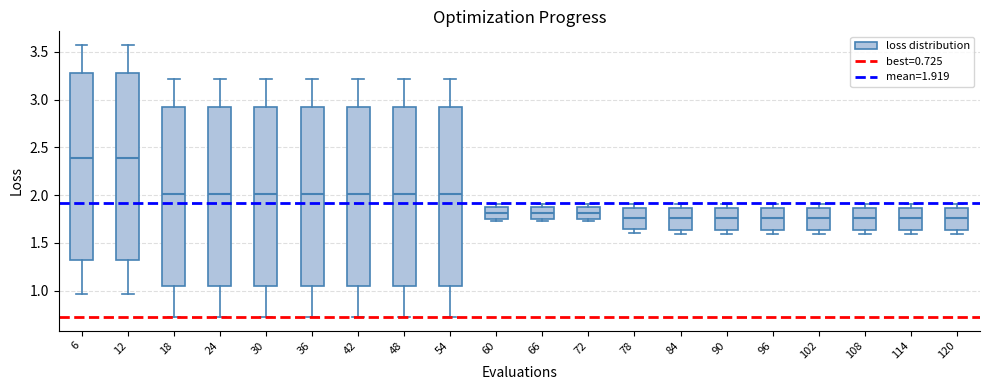

Where is the lower edge of the box at x = 78 on the y-axis? The values are not printed on the chart, so give them approximately, as read against the axis.

1.65